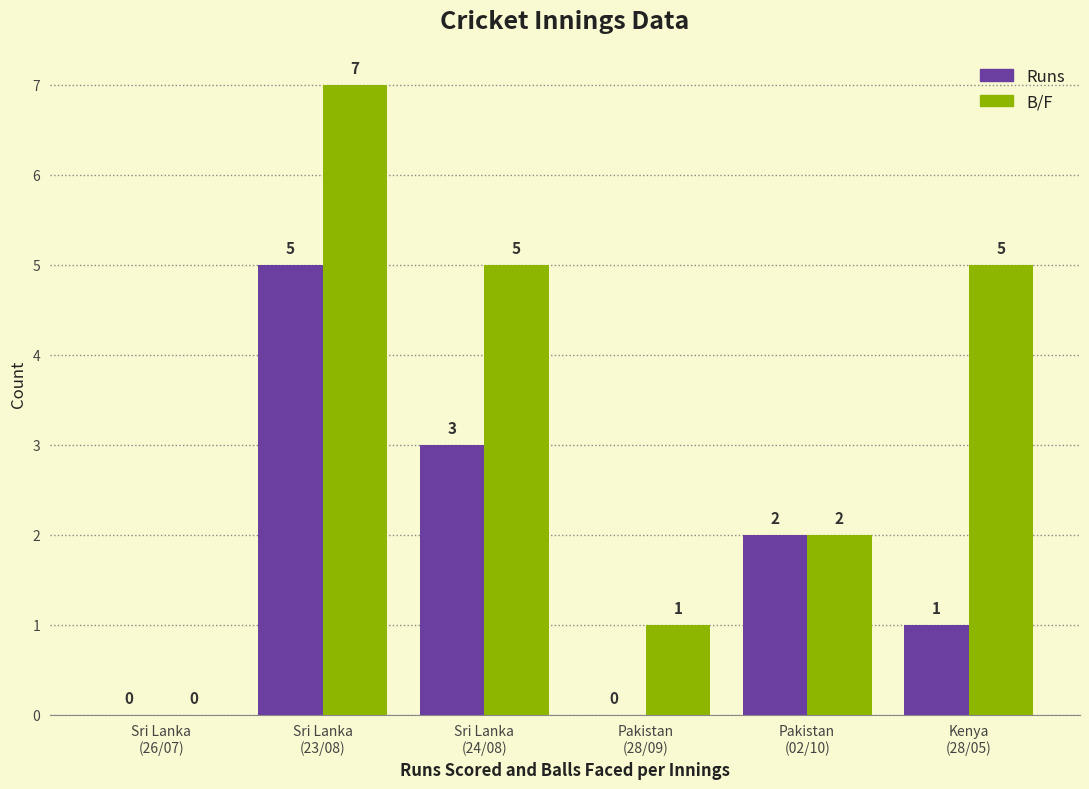

What is the sum of all Runs values?

11